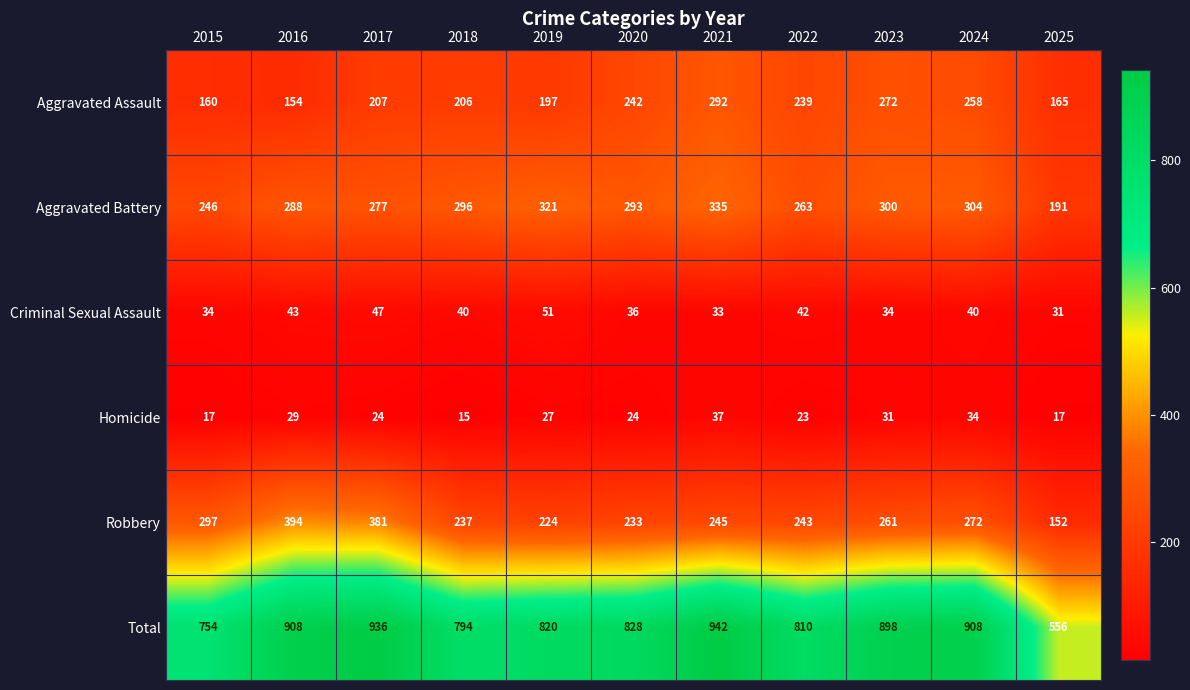

How many distinct data groups are displayed?

6